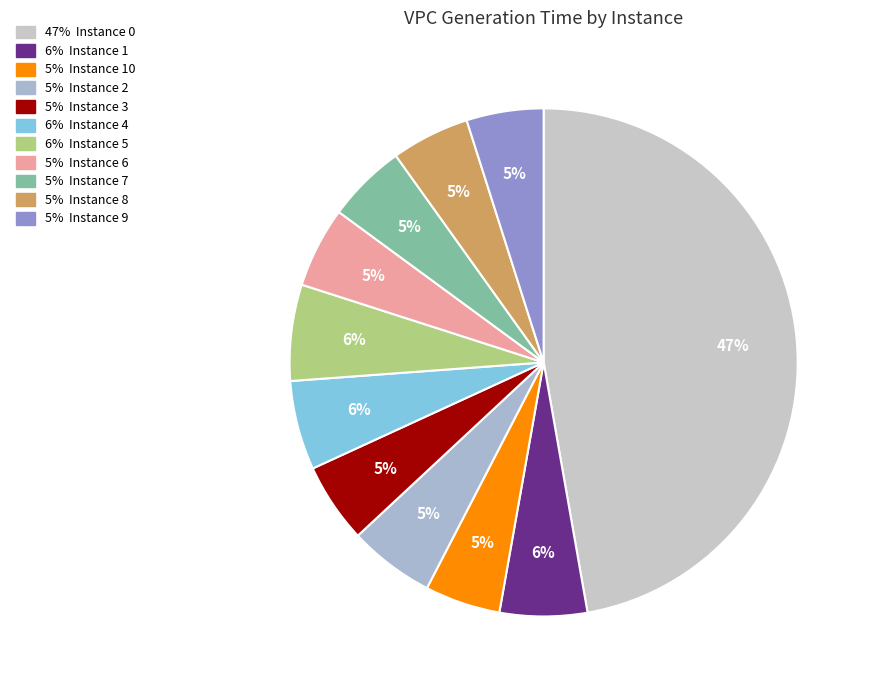

How many segments does this pie chart have?

11